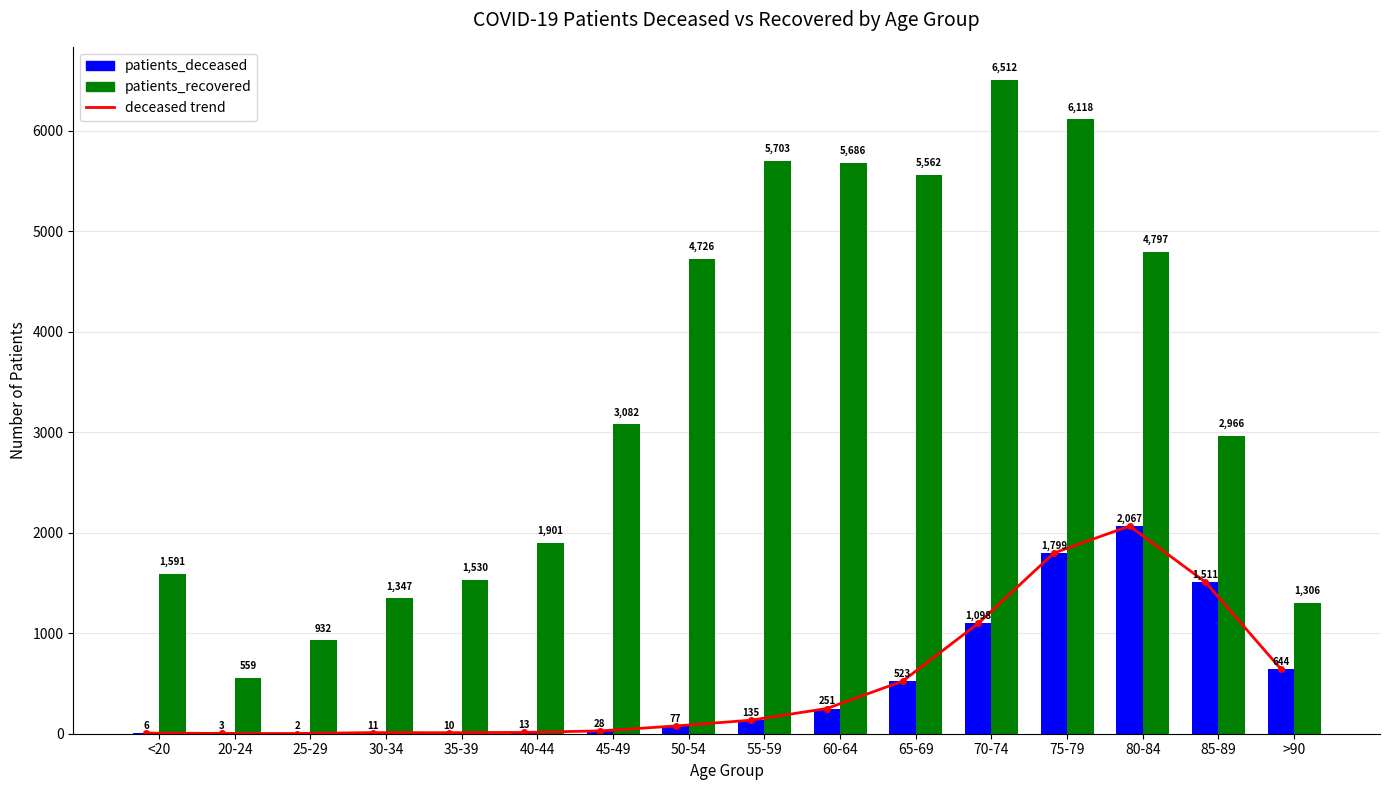

Rank the series at 85-89 from highest to lowest value.

patients_recovered, patients_deceased